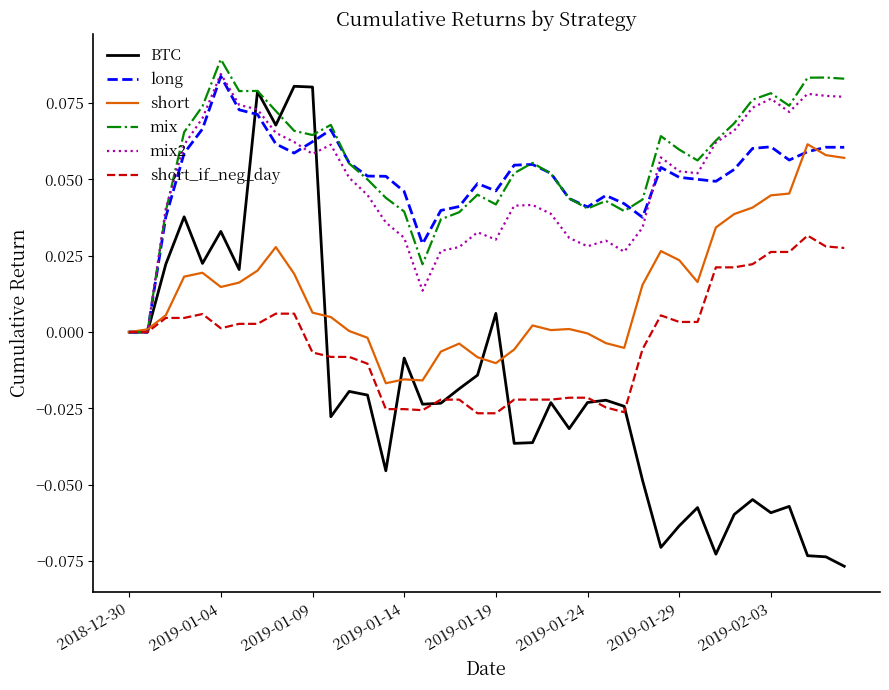

Which series has the largest range (max minus min)?

BTC